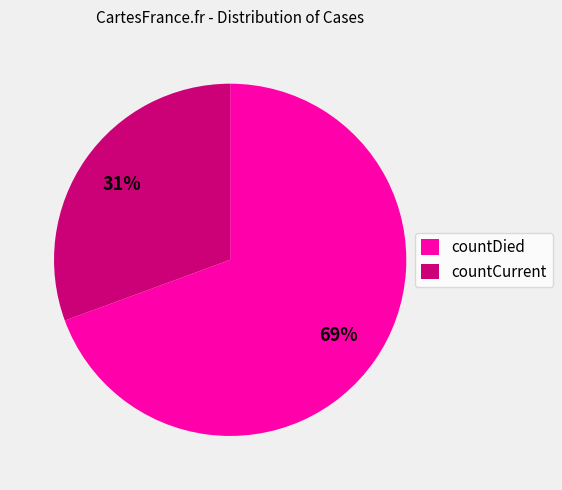

To the nearest percent, what is the average slice percentage?

50%